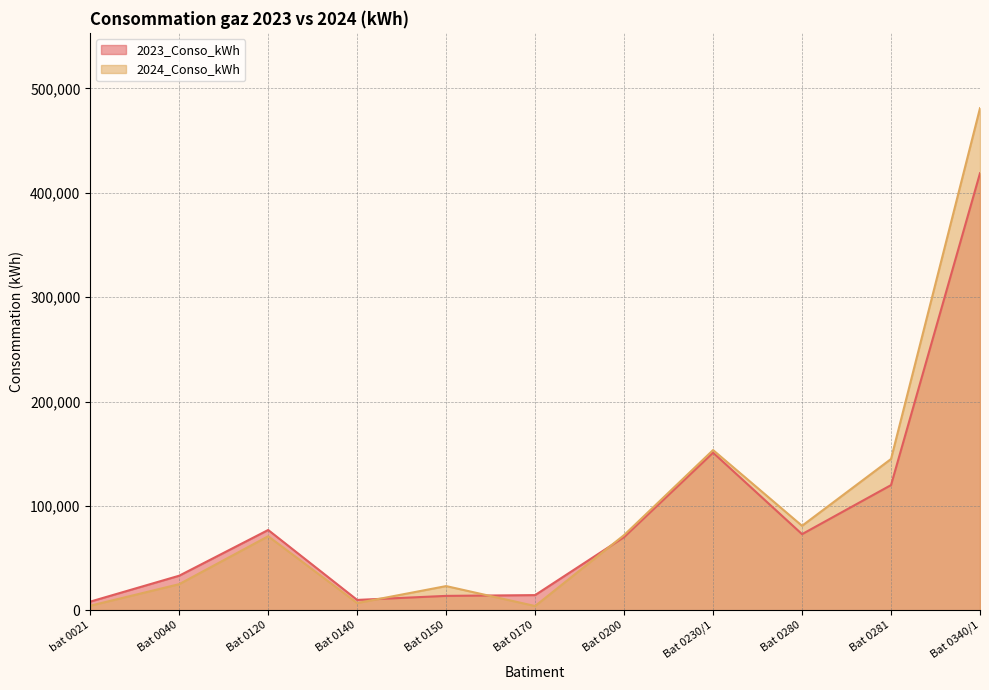

At which category does 2023_Conso_kWh reach its first local valley?

Bat 0140